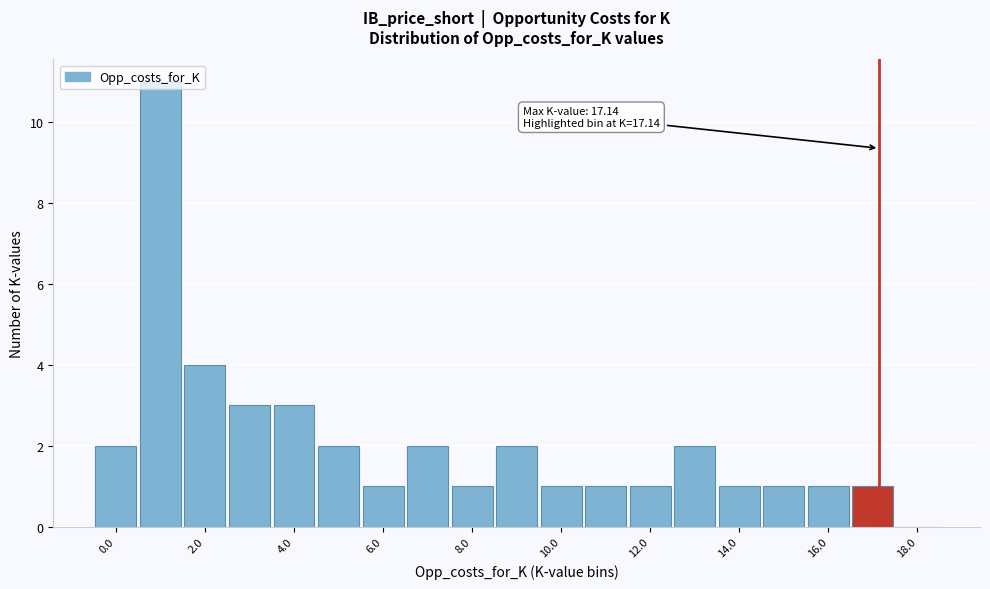

Which range on the x-axis has the tallest bar?

0.5 to 1.5